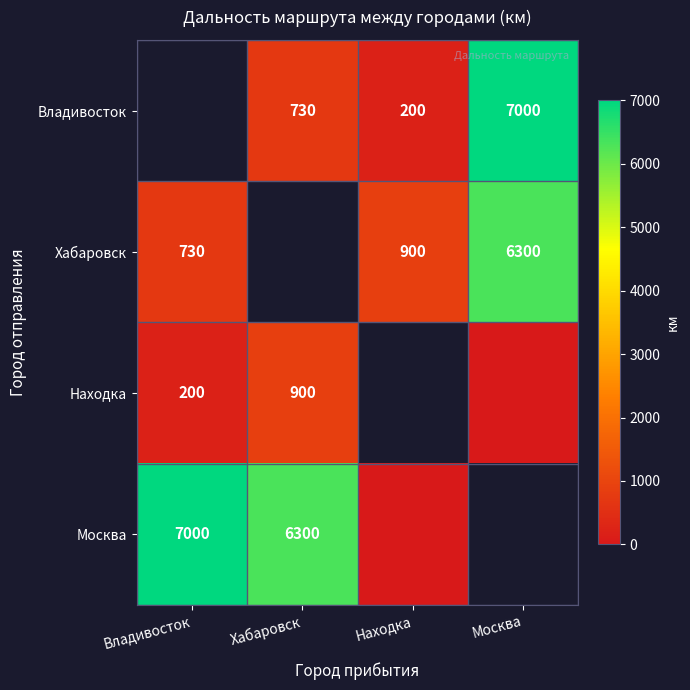

The value of Хабаровск at Находка is 900. True or false?

True